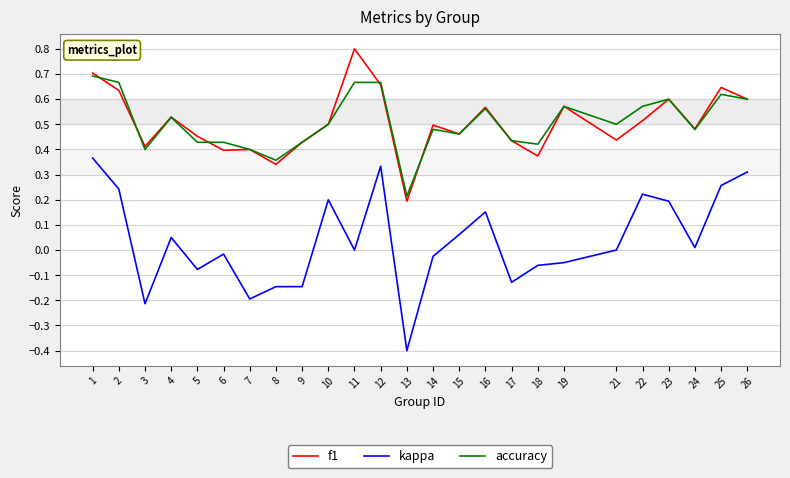

Is the value of kappa at 15 greater than the value of accuracy at 9?

No